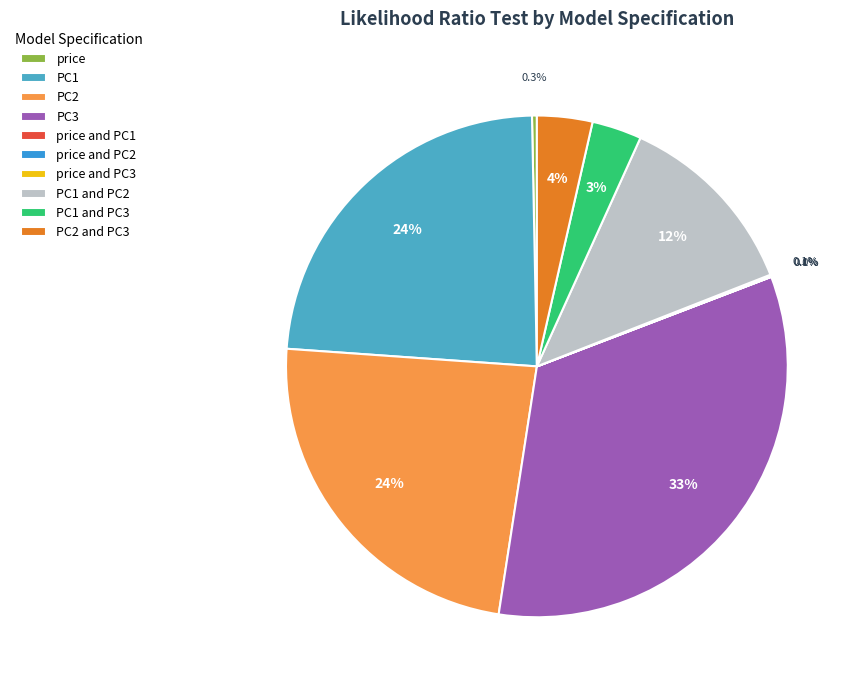

Rank the categories by value from highest to lowest.

PC3, PC2, PC1, PC1 and PC2, PC2 and PC3, PC1 and PC3, price, price and PC3, price and PC2, price and PC1